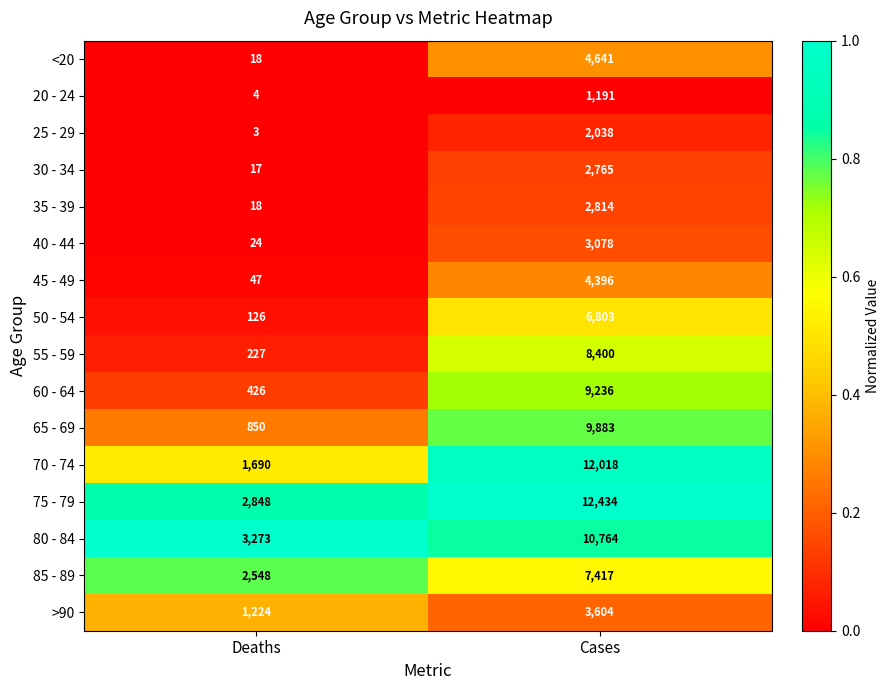

What is the sum of all 80 - 84 values?

14037